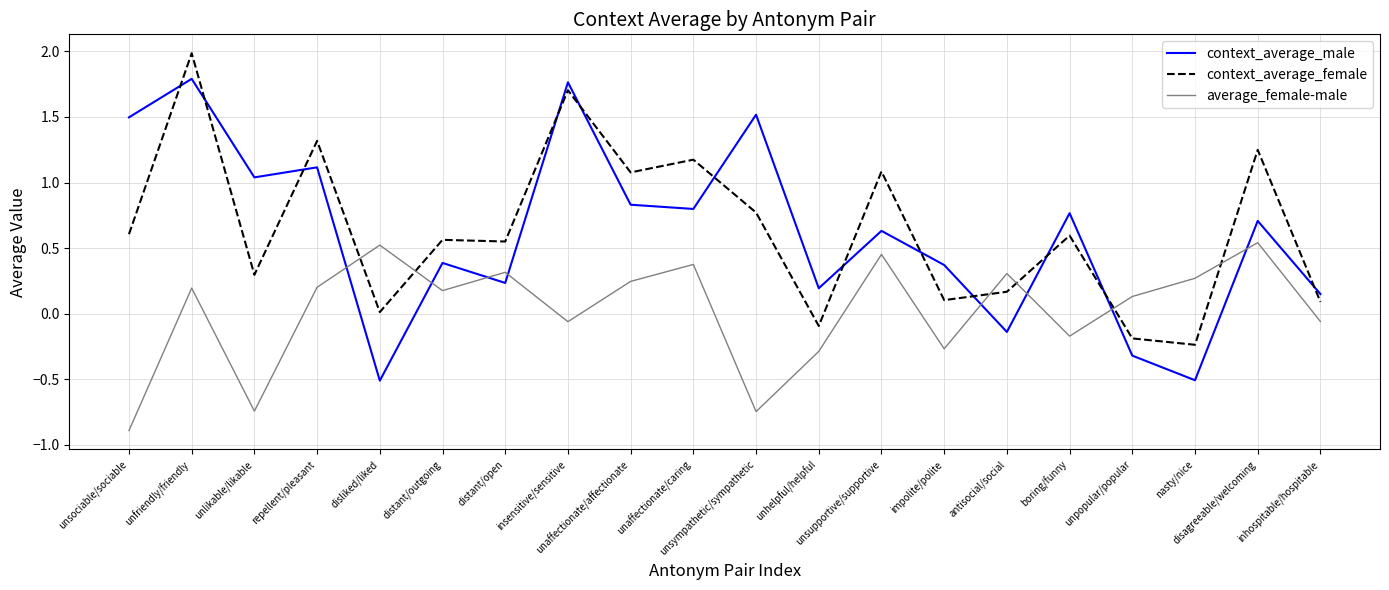

Rank the series at unsupportive/supportive from highest to lowest value.

context_average_female, context_average_male, average_female-male